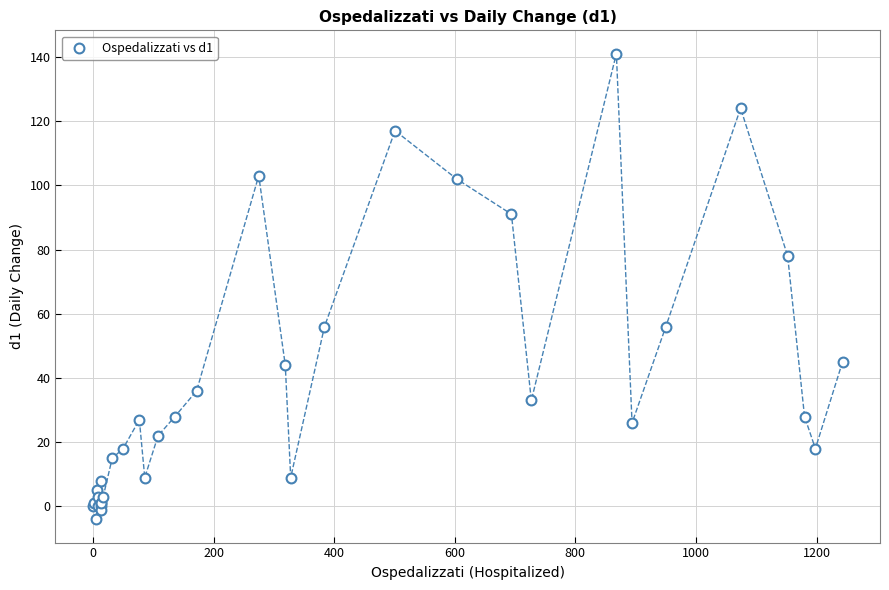

What Y value in the scatter plot is closest to 68?

78